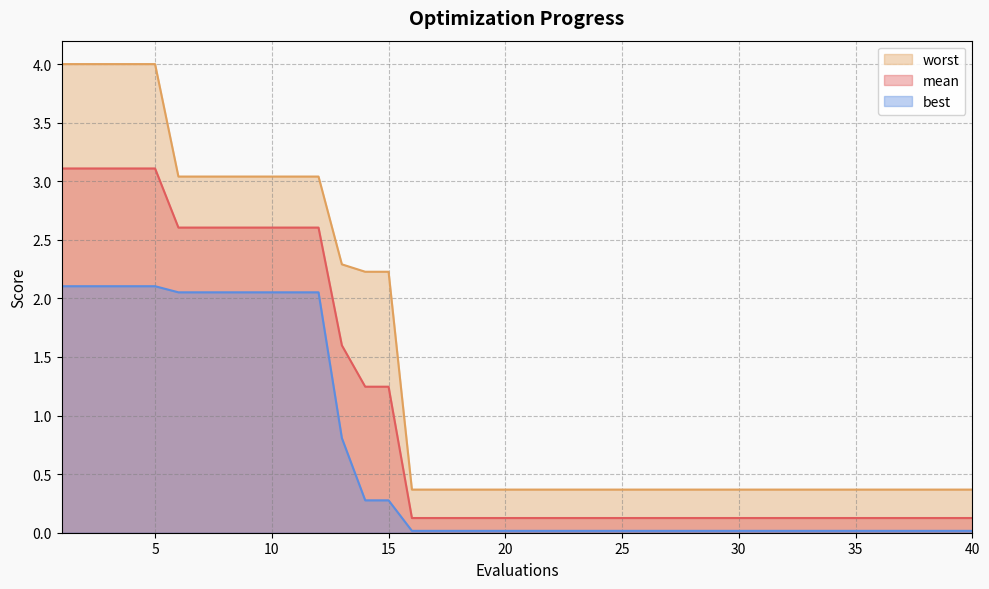

Which series has the largest range (max minus min)?

worst